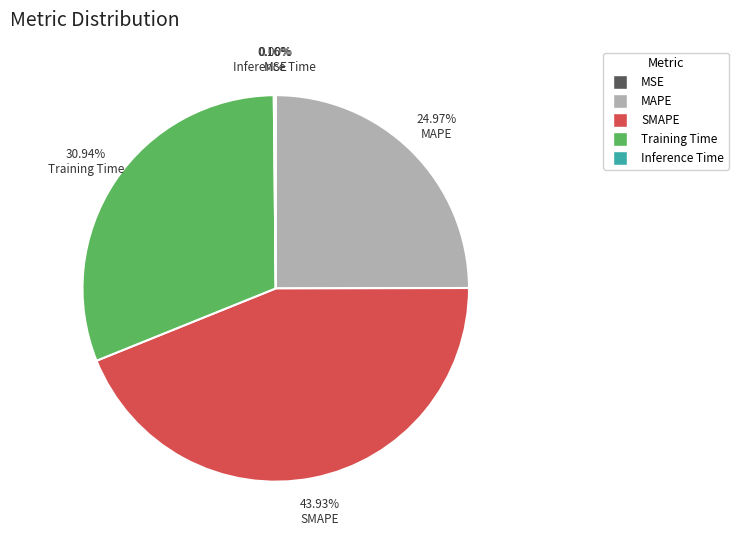

Does SMAPE account for over 50% of the chart?

No